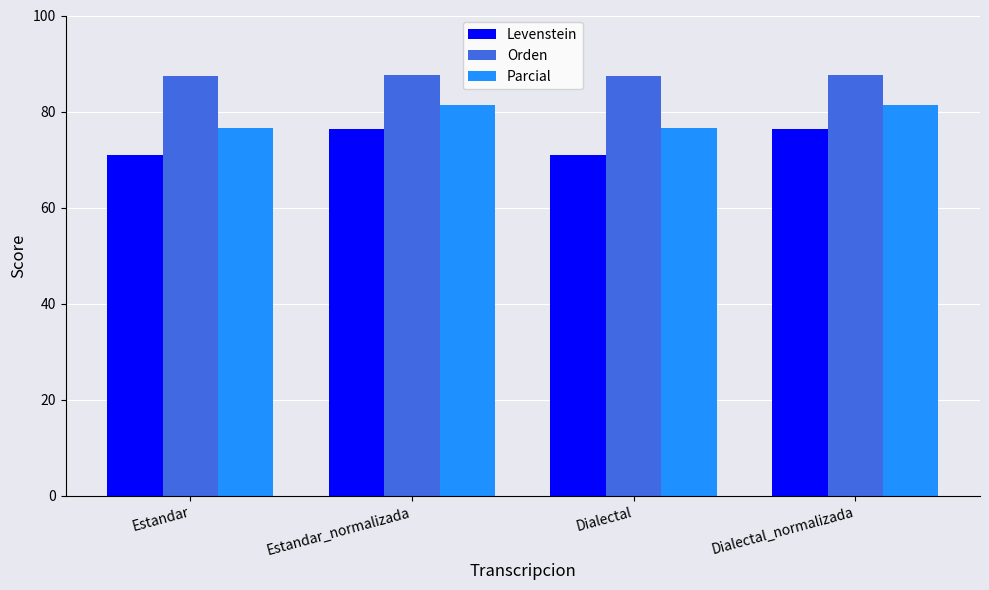

Are the bars grouped side by side (vs. stacked)?

Yes